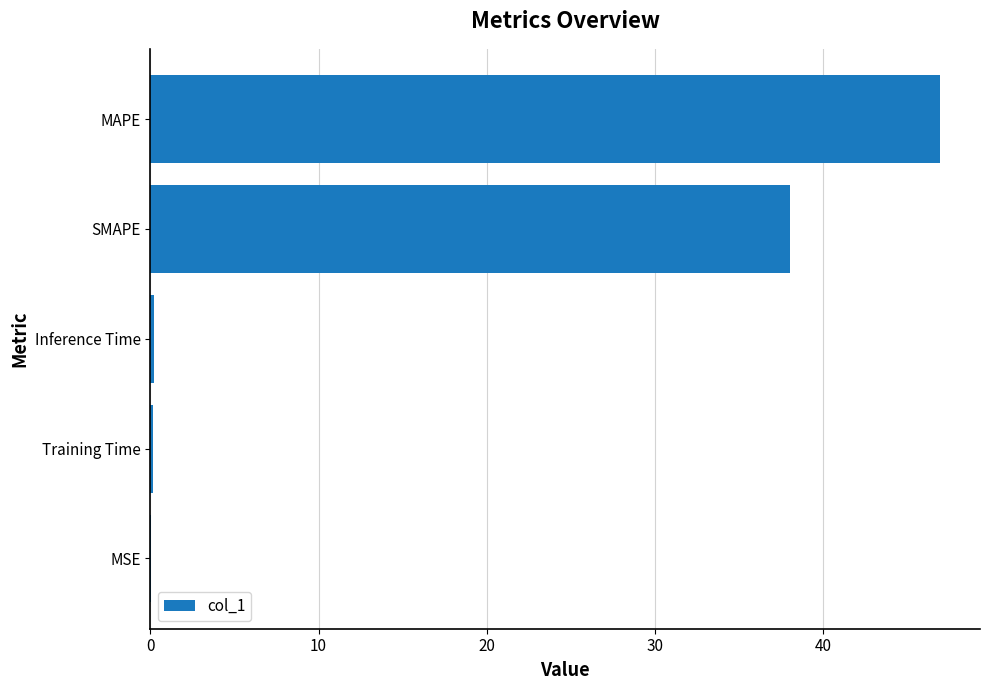

At which label is the value closest to 23?

SMAPE